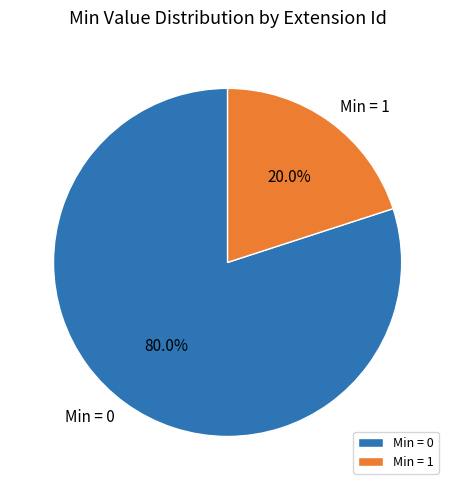

Rank the categories by value from lowest to highest.

Min = 1, Min = 0